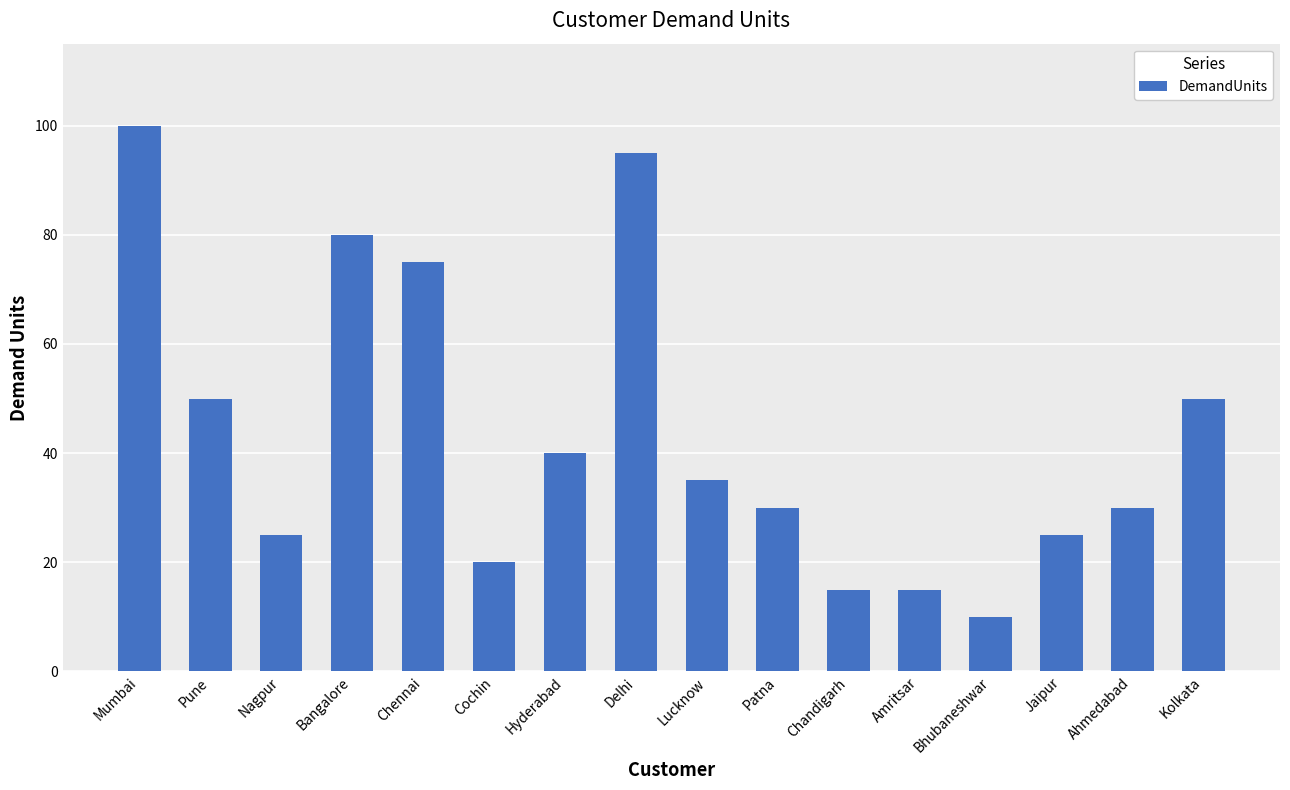

What is the difference between the maximum and minimum values?

90